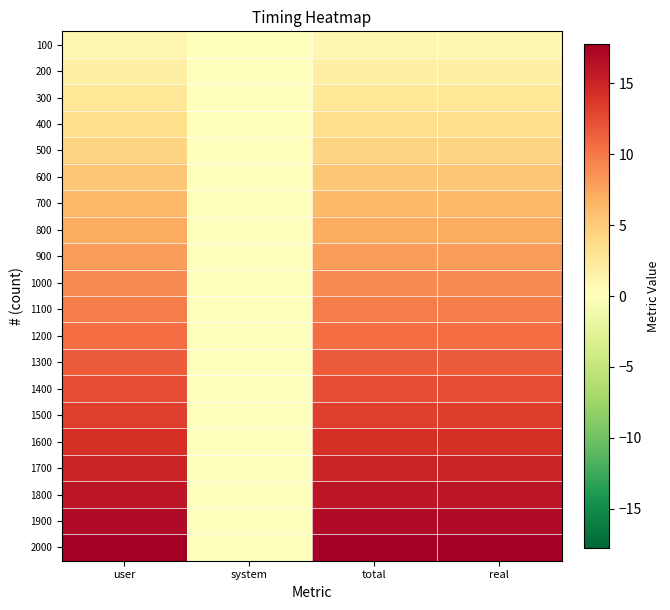

Reading left to right, what are all the values shown in this chart?

100: user=0.9	system=0.0	total=0.9	real=0.9
200: user=1.8	system=0.0	total=1.8	real=1.8
300: user=2.6	system=0.0	total=2.6	real=2.7
400: user=3.5	system=0.0	total=3.5	real=3.5
500: user=4.4	system=0.0	total=4.4	real=4.4
600: user=5.3	system=0.0	total=5.3	real=5.3
700: user=6.2	system=0.0	total=6.2	real=6.2
800: user=7.1	system=0.0	total=7.1	real=7.1
900: user=8.0	system=0.0	total=8.0	real=8.0
1000: user=8.9	system=0.0	total=8.9	real=8.9
1100: user=9.7	system=0.0	total=9.7	real=9.8
1200: user=10.6	system=0.0	total=10.6	real=10.6
1300: user=11.5	system=0.0	total=11.5	real=11.5
1400: user=12.4	system=0.0	total=12.4	real=12.4
1500: user=13.3	system=0.0	total=13.3	real=13.3
1600: user=14.2	system=0.0	total=14.2	real=14.2
1700: user=15.0	system=0.0	total=15.0	real=15.0
1800: user=16.0	system=0.0	total=16.0	real=16.0
1900: user=16.9	system=0.0	total=16.9	real=16.9
2000: user=17.7	system=0.0	total=17.7	real=17.7